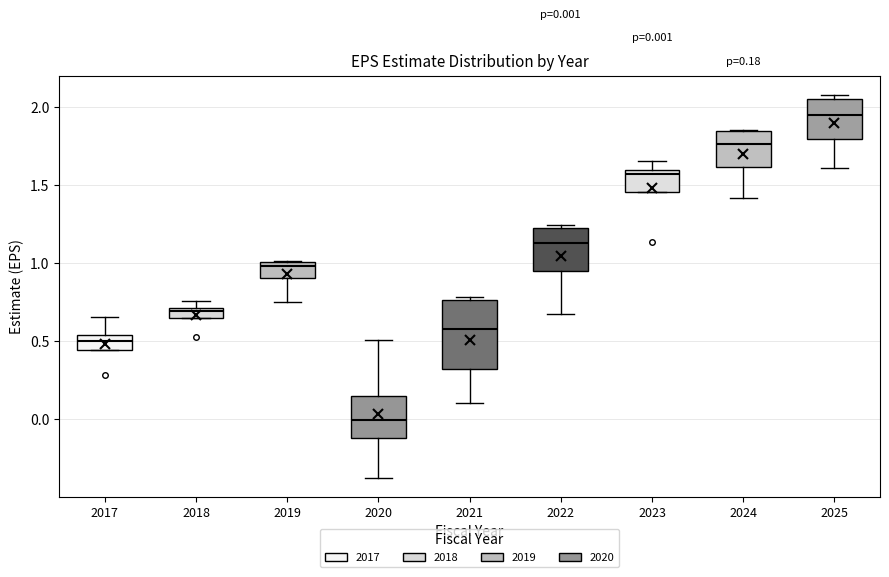

Which box has the highest median line?

2025